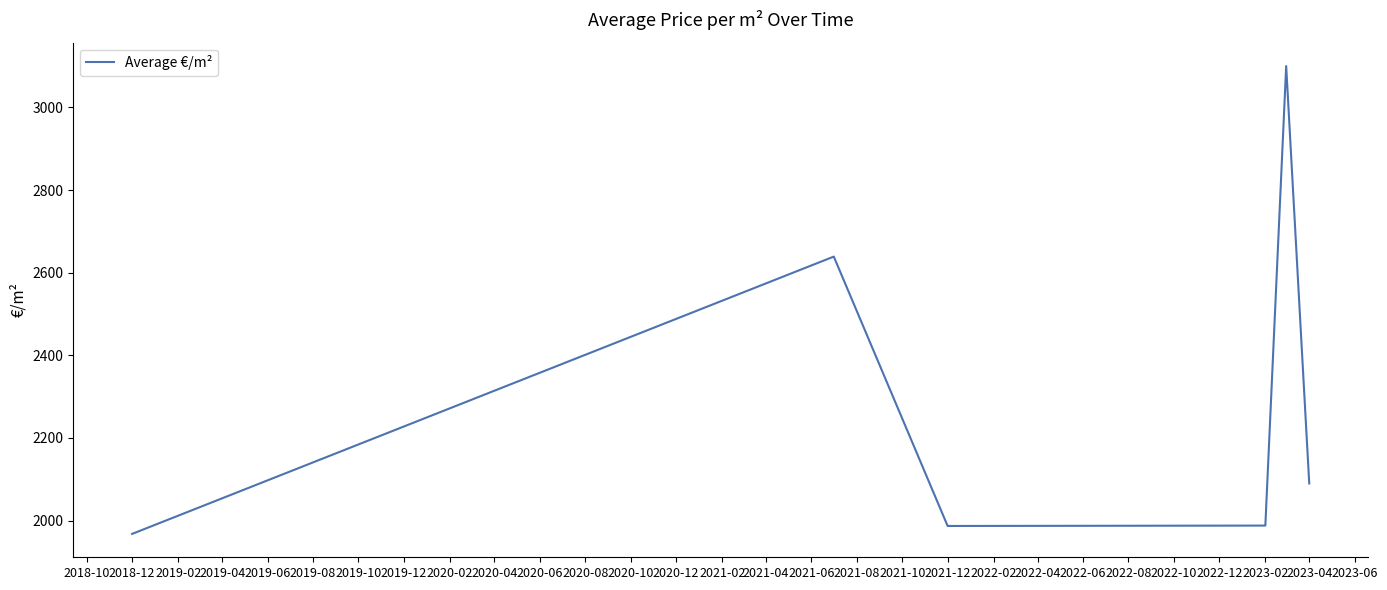

What is the smallest value displayed?

1967.8